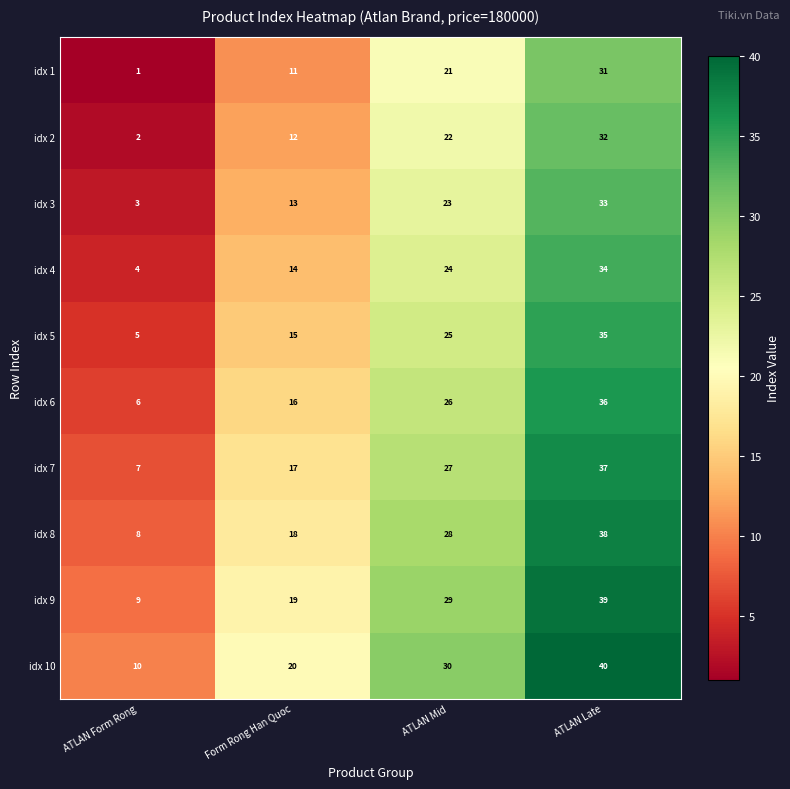

What is the spread (max minus min) of values at ATLAN Mid?

9